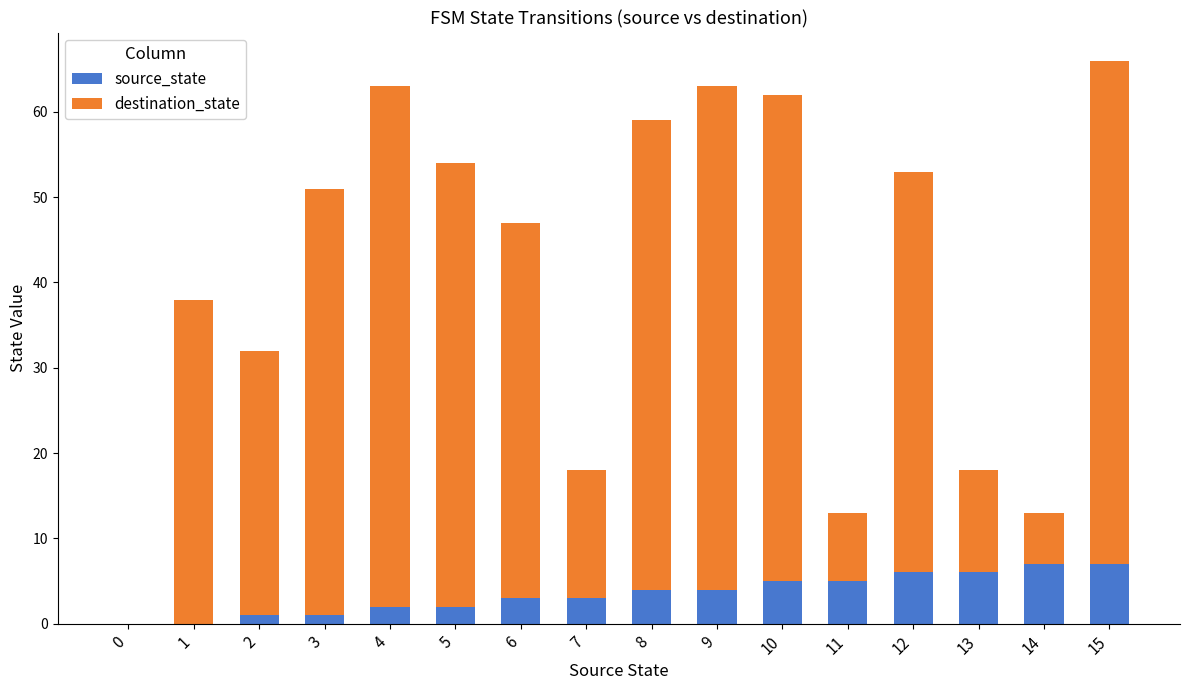

True or false: source_state has a value of 1 at 12.

False